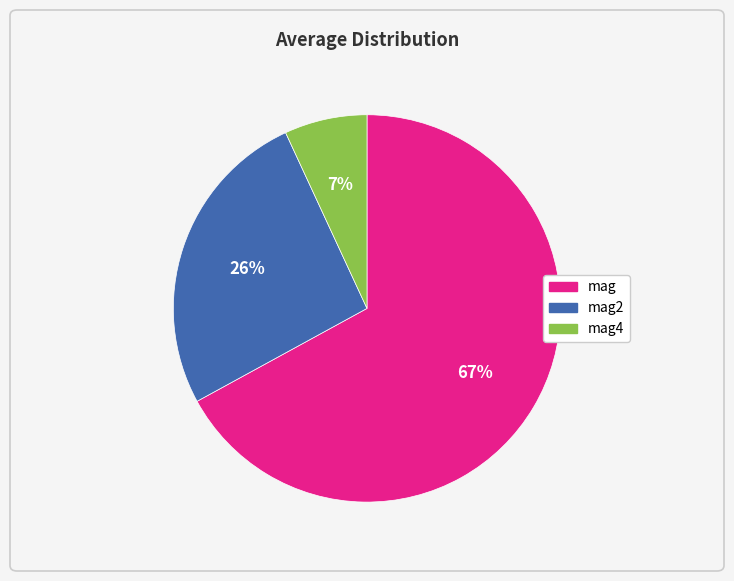

Which slice represents more than half of the pie?

mag